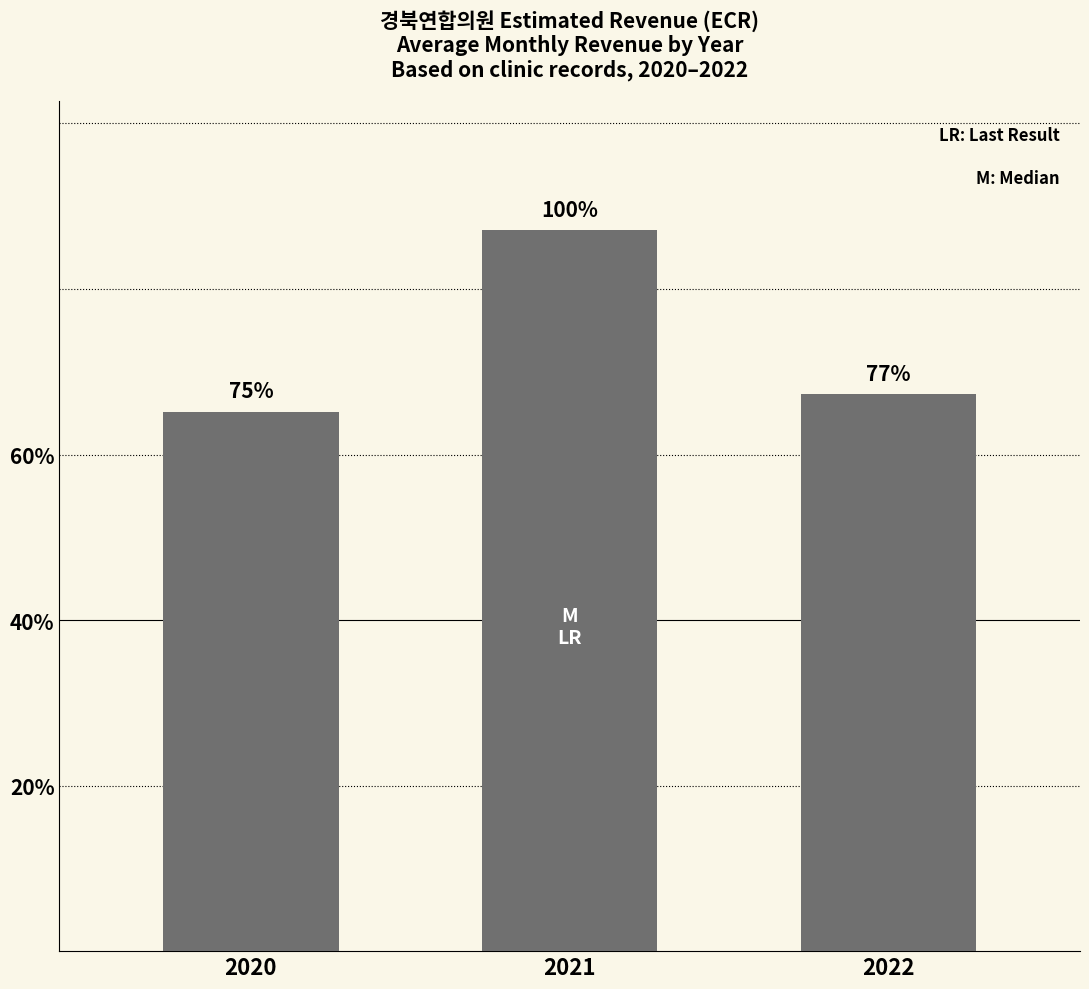

Does the chart contain any negative values?

No